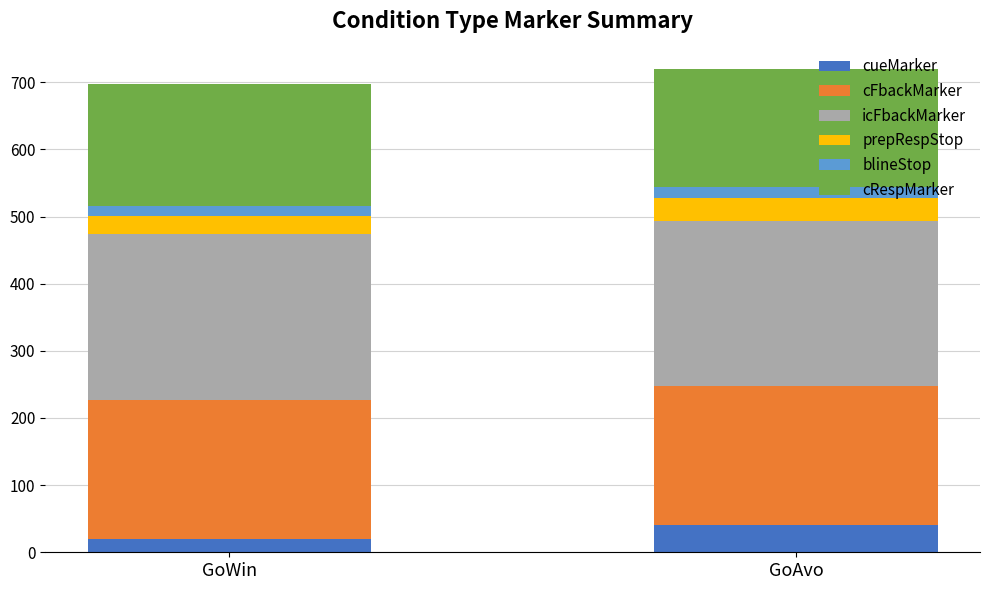

The cueMarker series shows 40 at GoAvo. True or false?

True